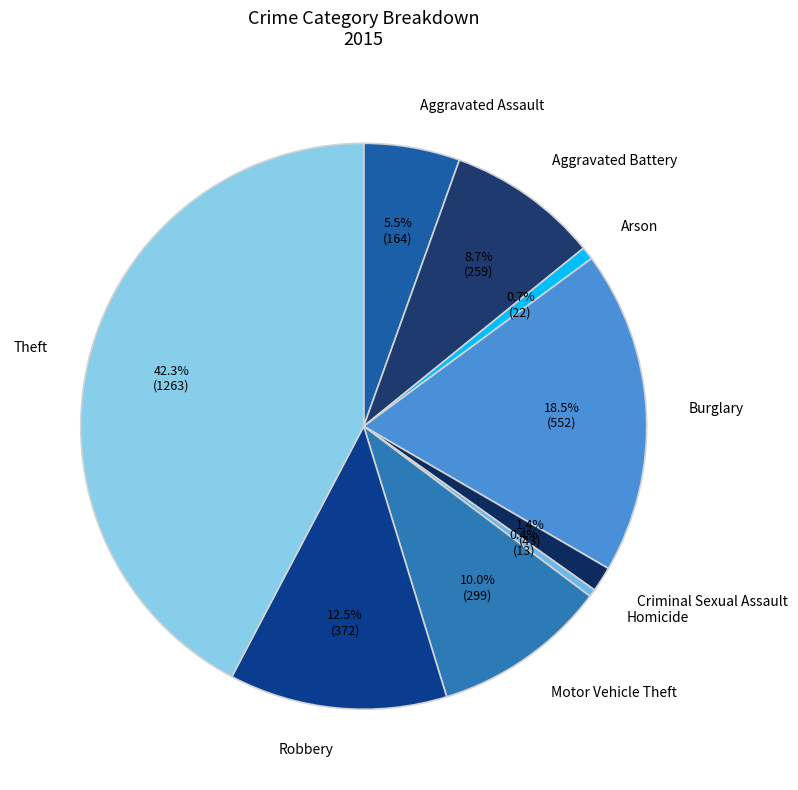

What is the largest slice in the pie chart?

Theft